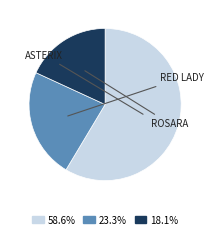

Does 23.3% represent more than half of the total?

No